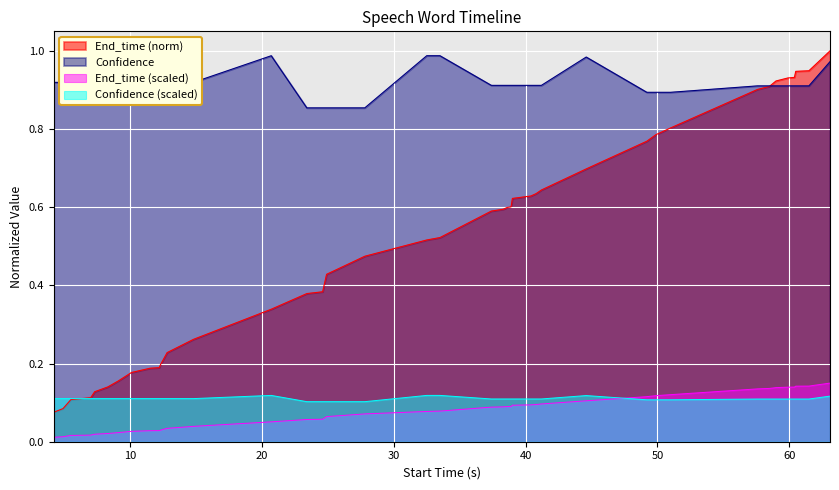

Which category has the lowest value across all series?

4.2